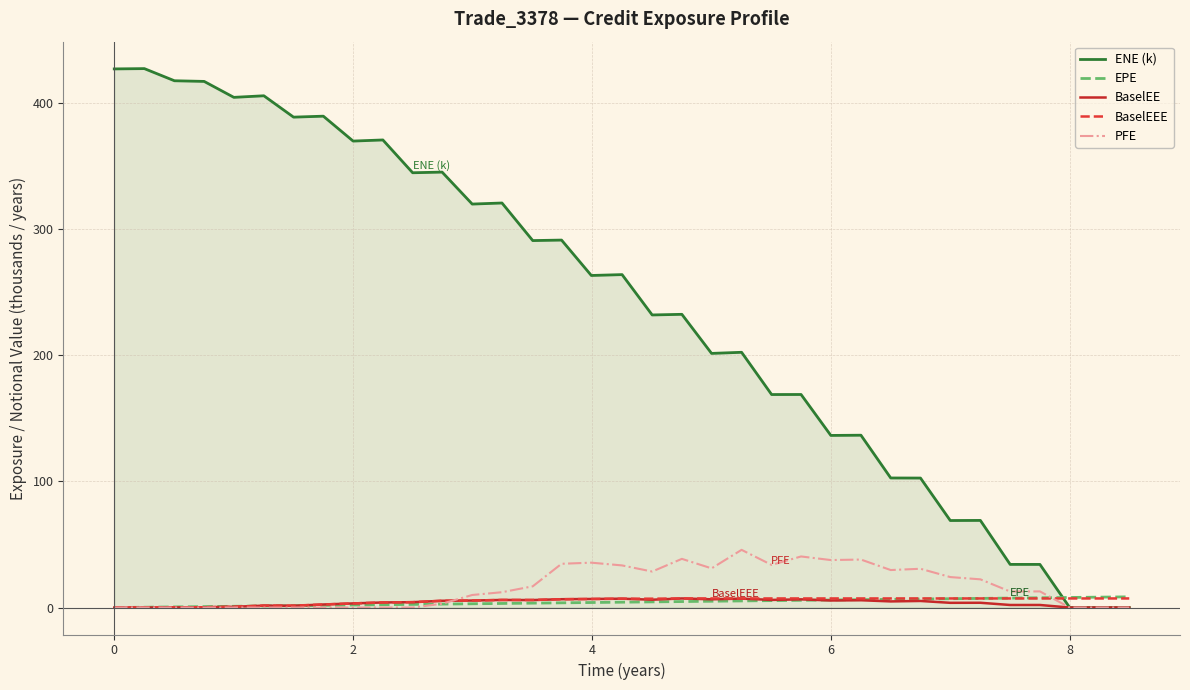

What is the greatest value displayed?

427.1